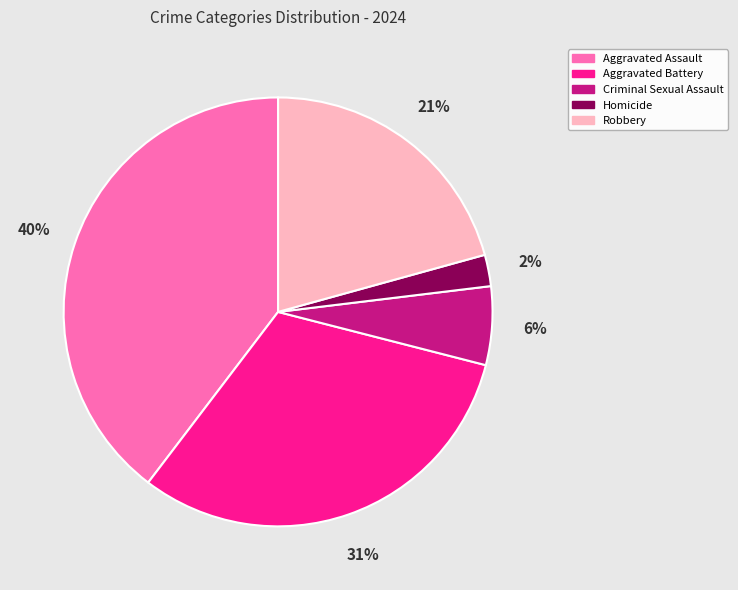

Which category has the smallest portion of the pie?

Homicide